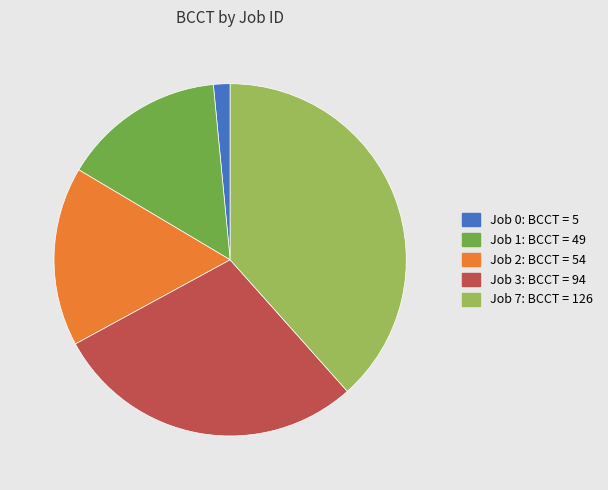

How many segments does this pie chart have?

5